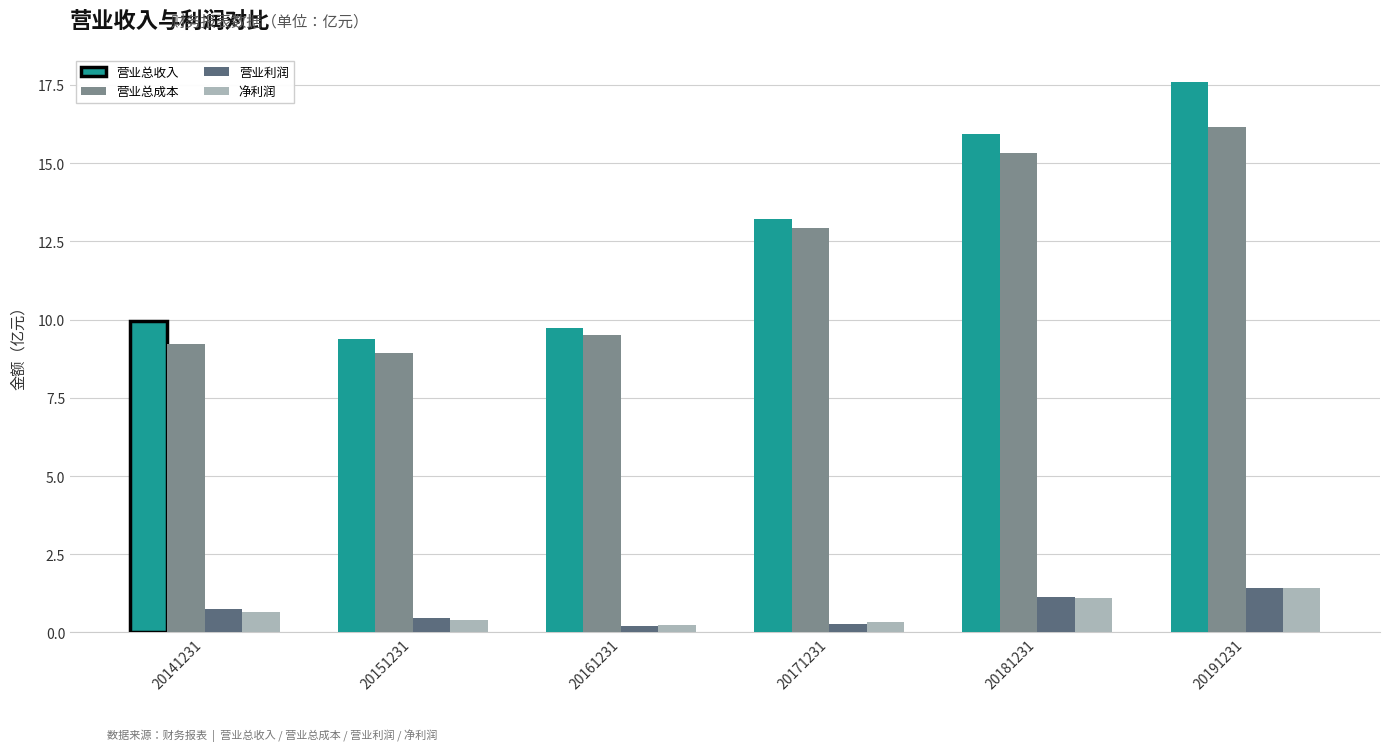

What is the average value of the 净利润 series?

0.7